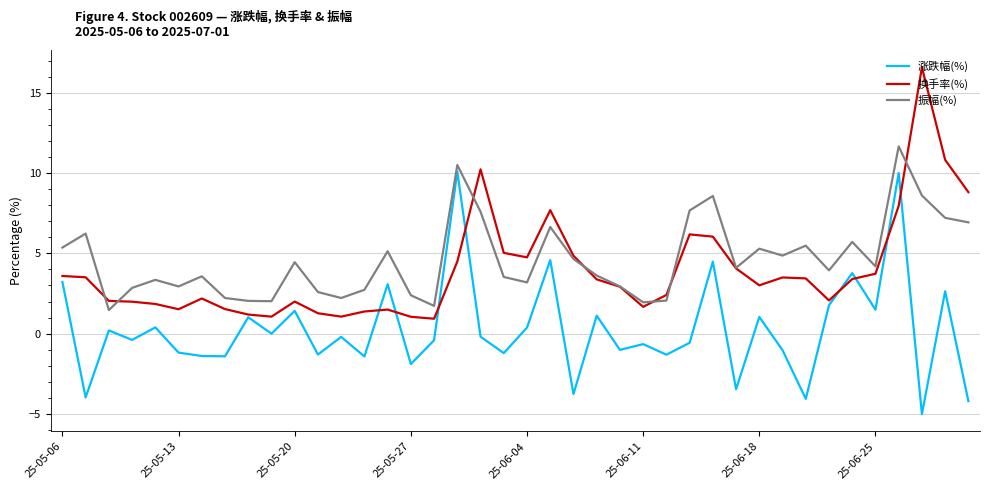

List the series in order of their peak value, lowest first.

涨跌幅(%), 振幅(%), 换手率(%)